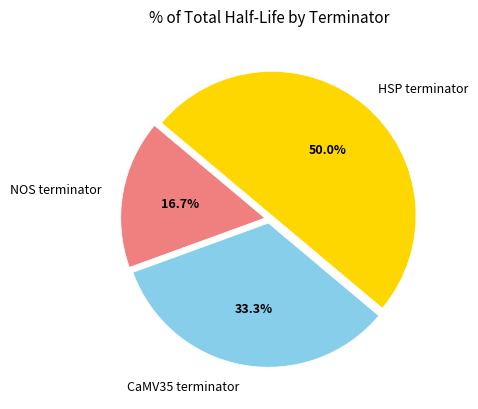

Rank the categories by value from highest to lowest.

HSP terminator, CaMV35 terminator, NOS terminator